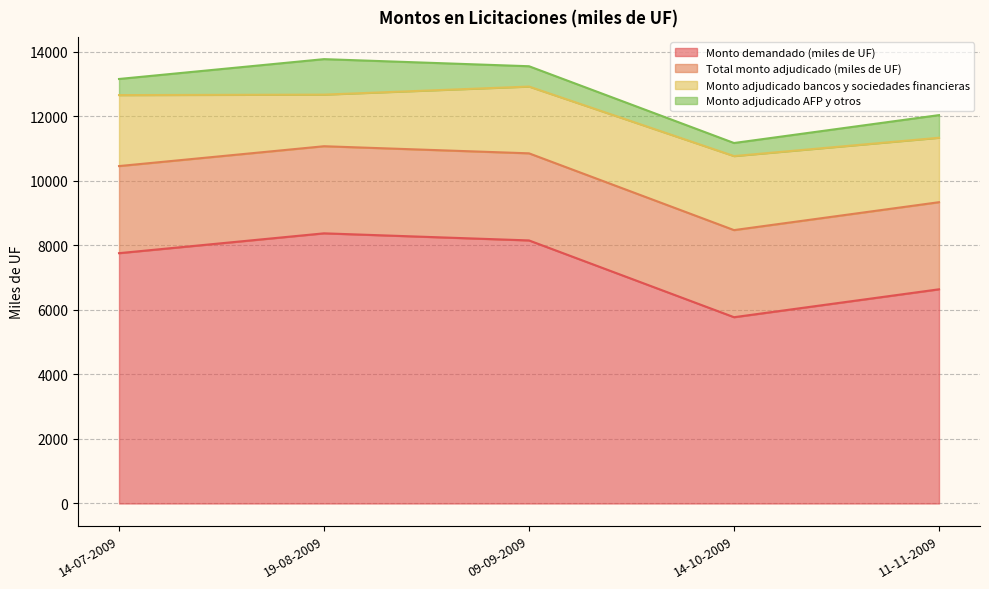

What is the label of the 4th point from the right?

19-08-2009